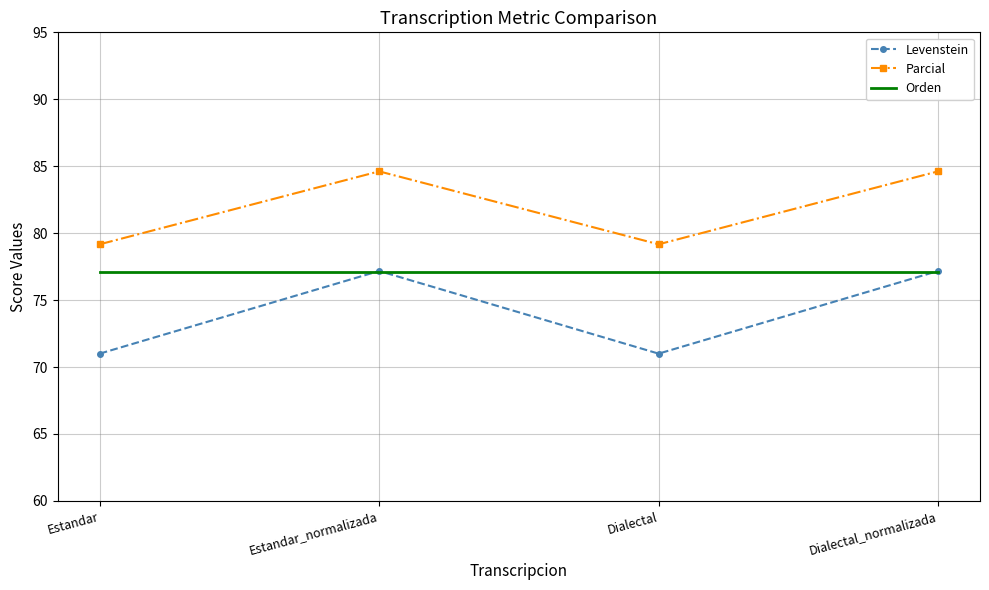

Which series has the largest total across all categories?

Parcial